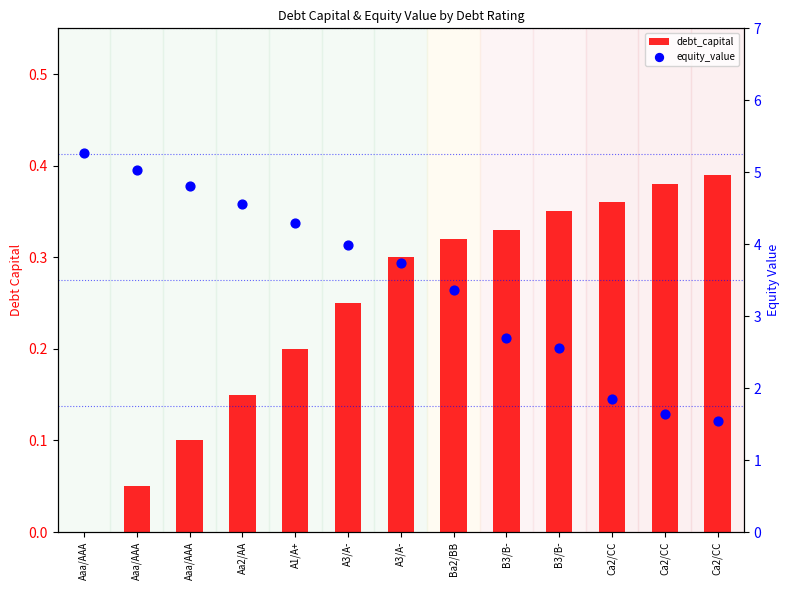

Which series contains the highest Y value?

equity_value